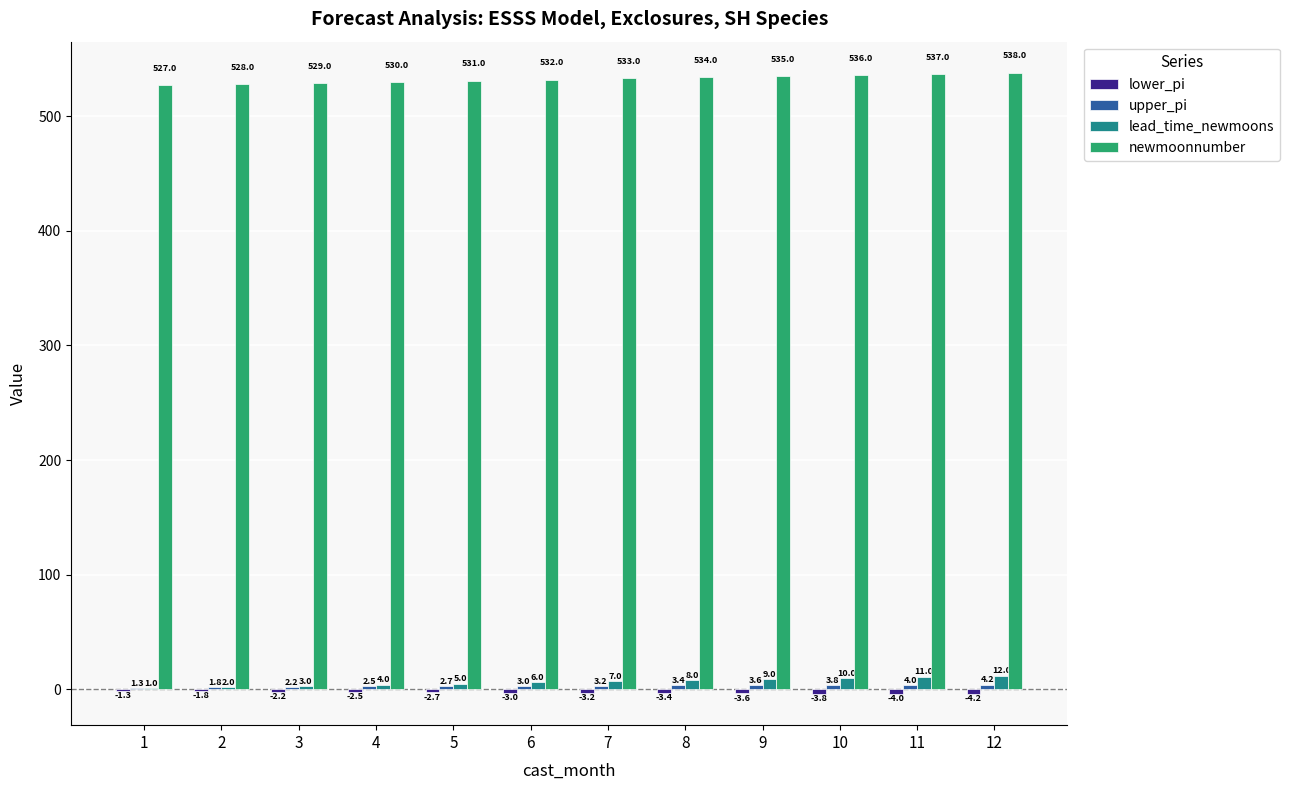

What is the maximum value for lead_time_newmoons?

12.0